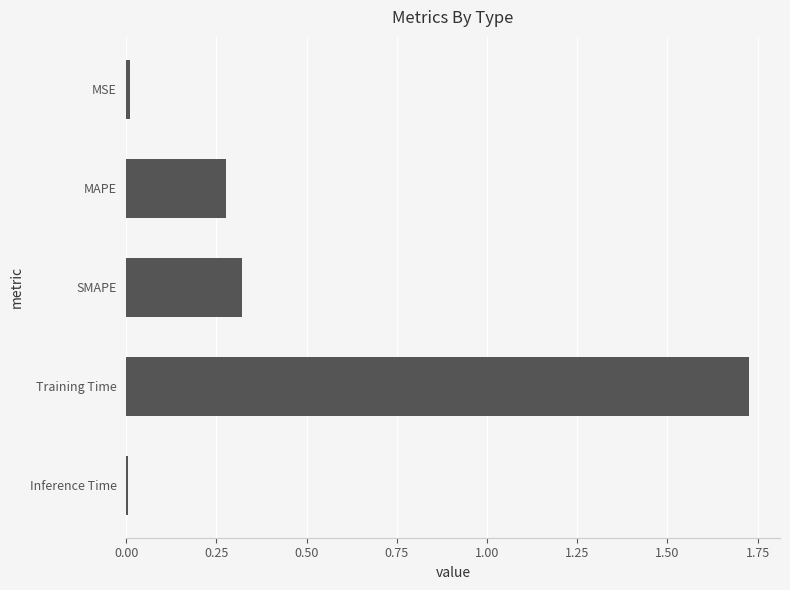

What is the change in value from SMAPE to Training Time?

+1.4